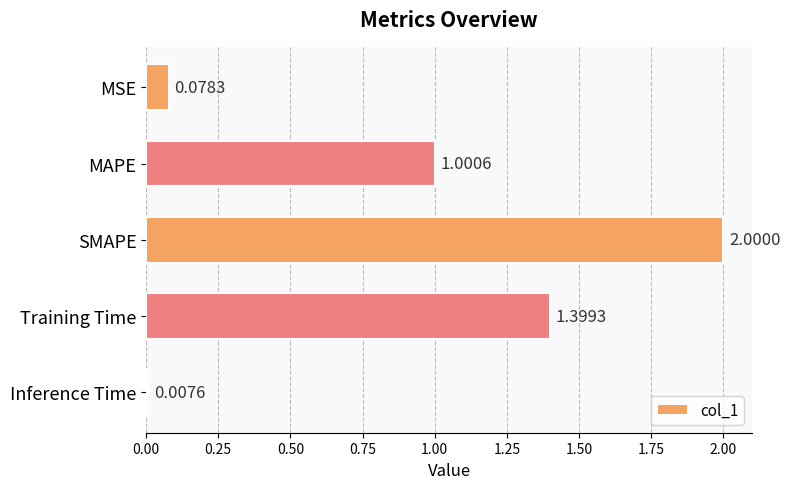

Rank the categories by value from highest to lowest.

SMAPE, Training Time, MAPE, MSE, Inference Time